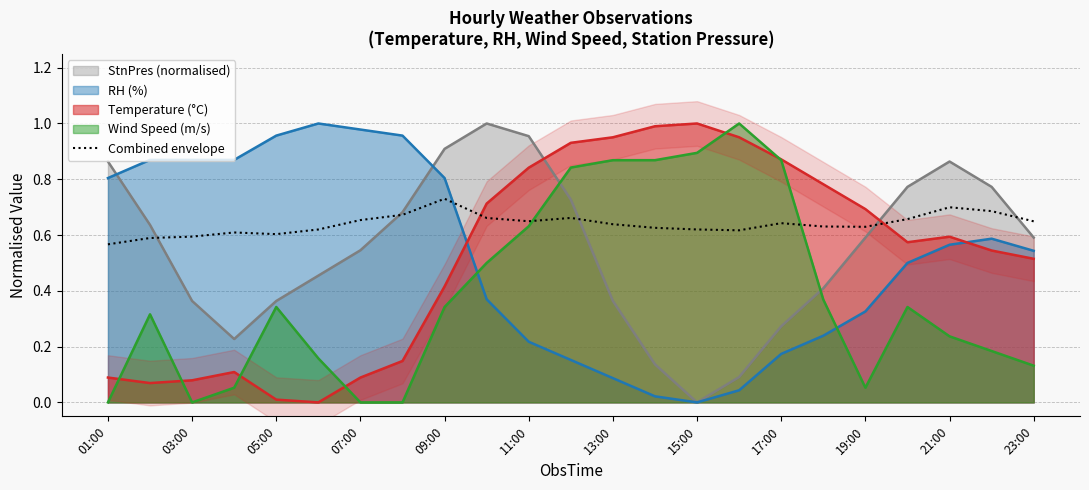

Is it true that Combined envelope equals 0.3 at 05:00?

False